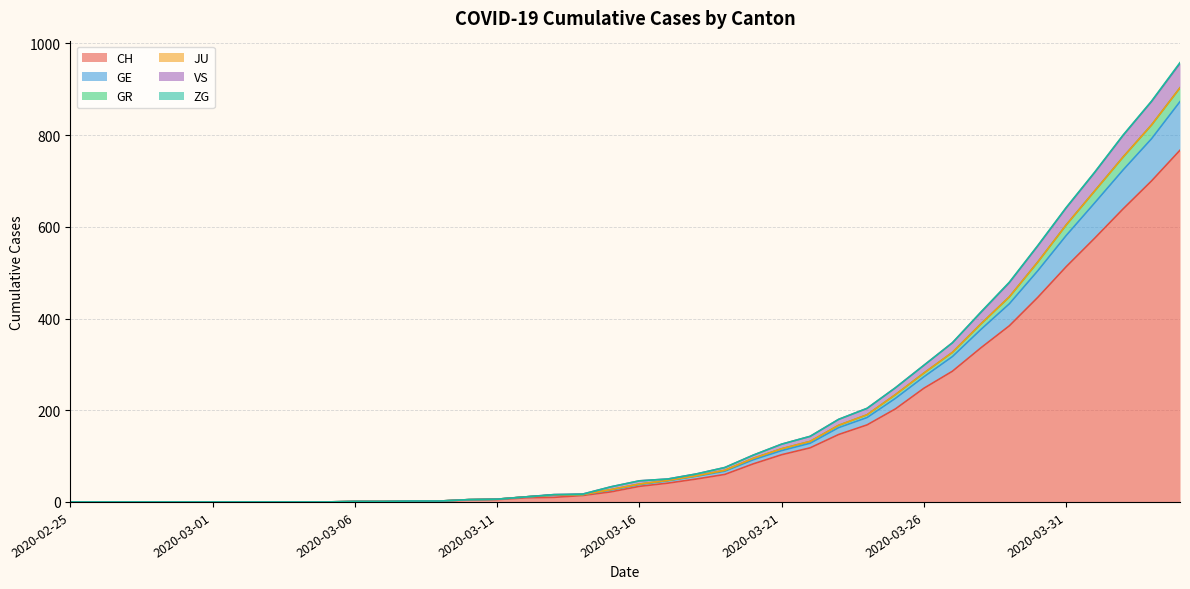

Which category has the lowest value in the GE series?

2020-02-25